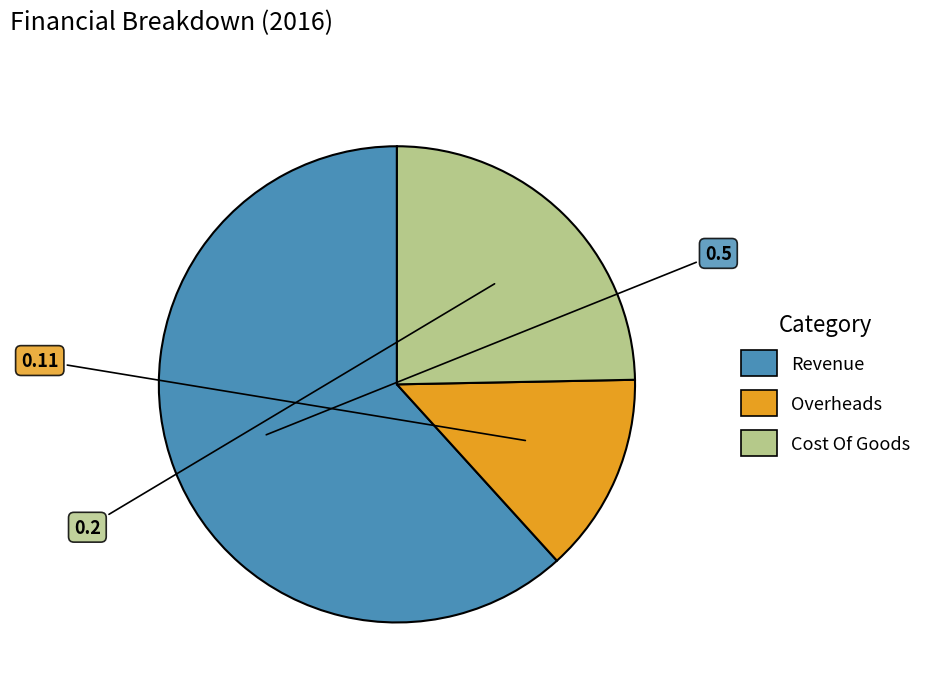

Between Cost Of Goods and Revenue, which is larger?

Revenue